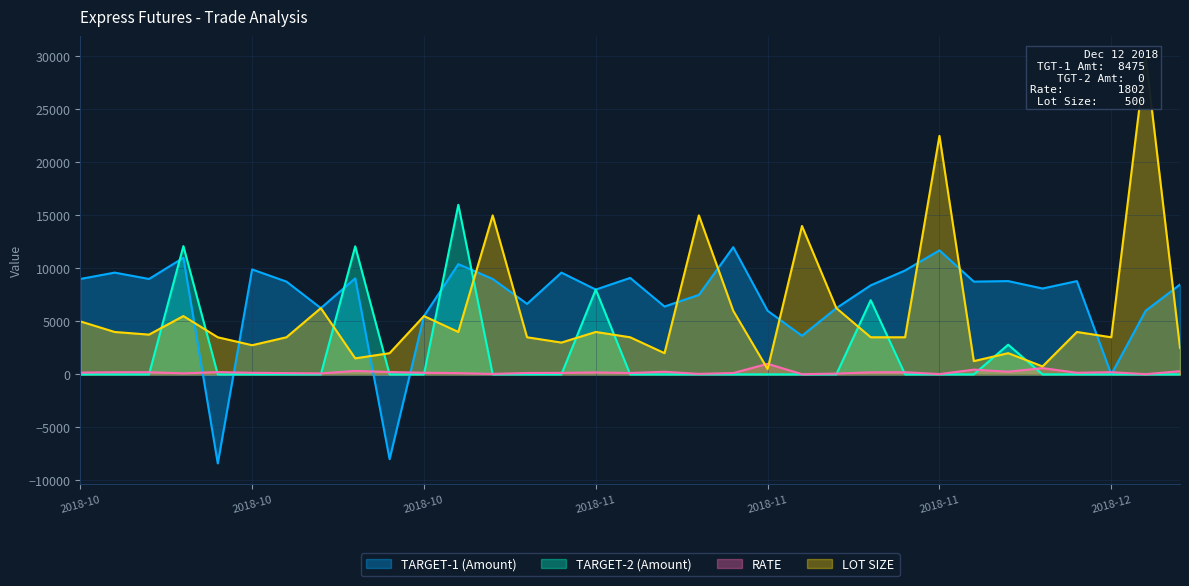

What is the difference between the highest and lowest values at 2018-10-29?

15000.0